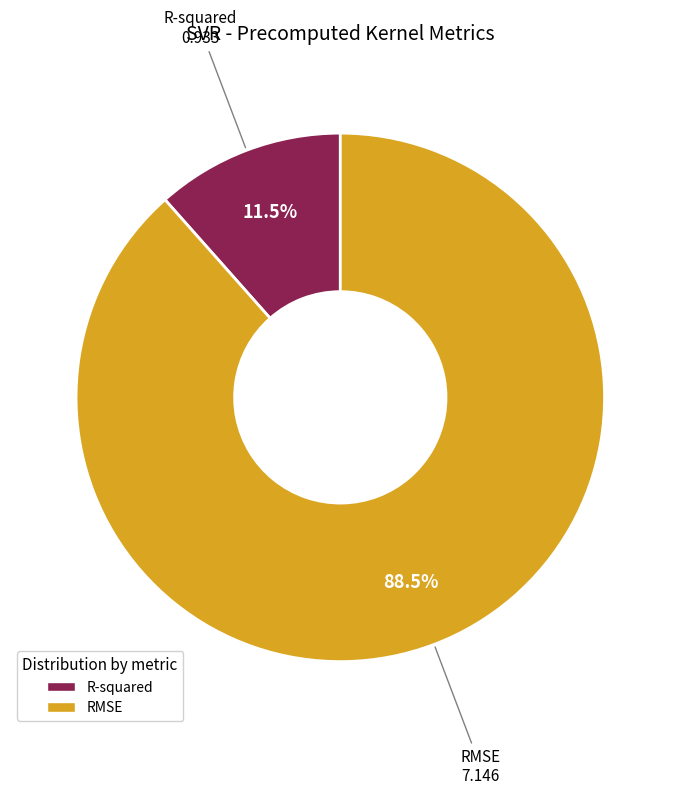

Which category has the biggest portion of the pie?

RMSE